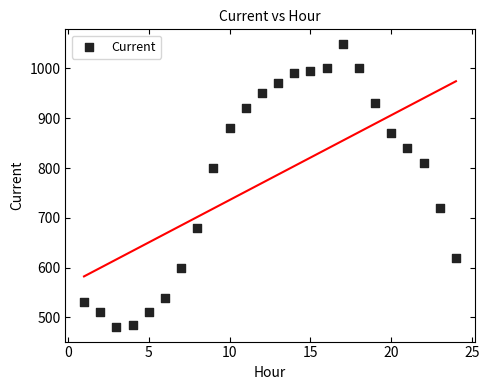

What is the range of X values (max minus min)?

23